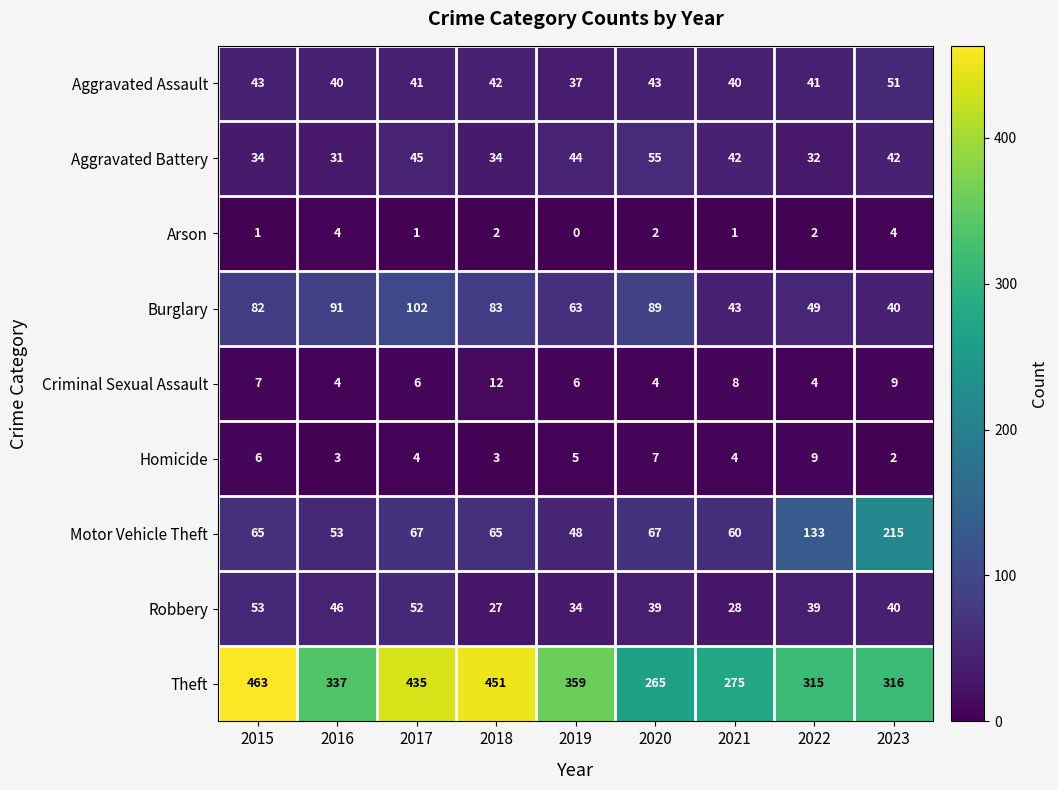

Count the Homicide values in the range 3 to 6.

6